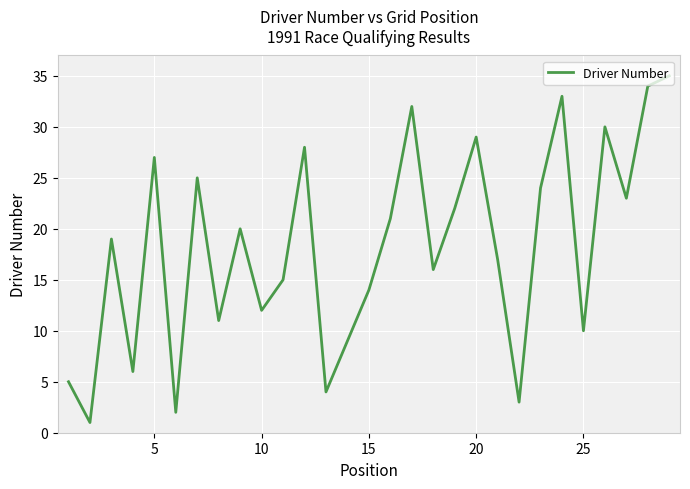

What is the maximum value shown in the chart?

35